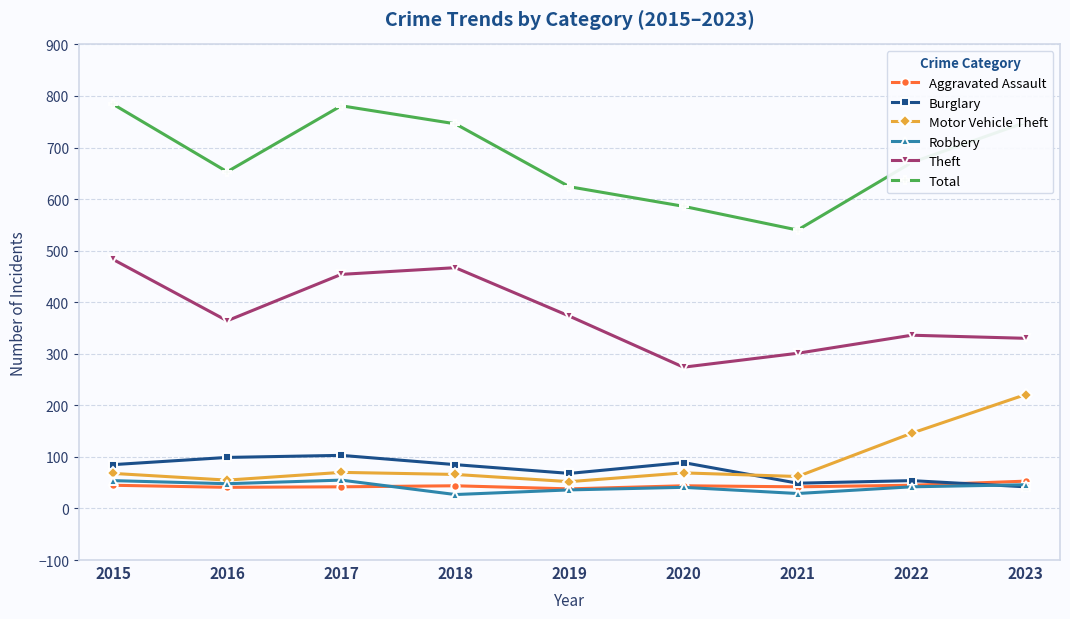

Which series changed the most between 2020 and 2021?

Total